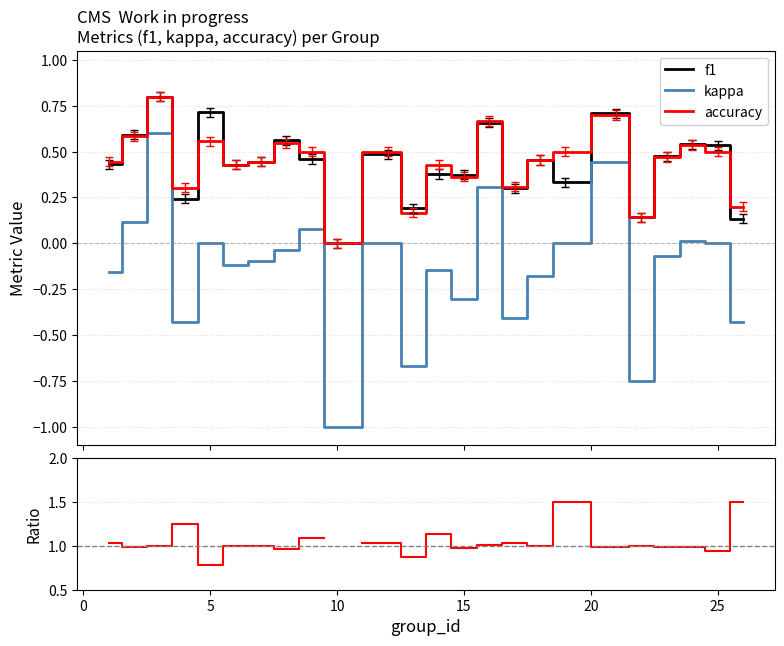

True or false: kappa and f1 intersect in this chart.

False